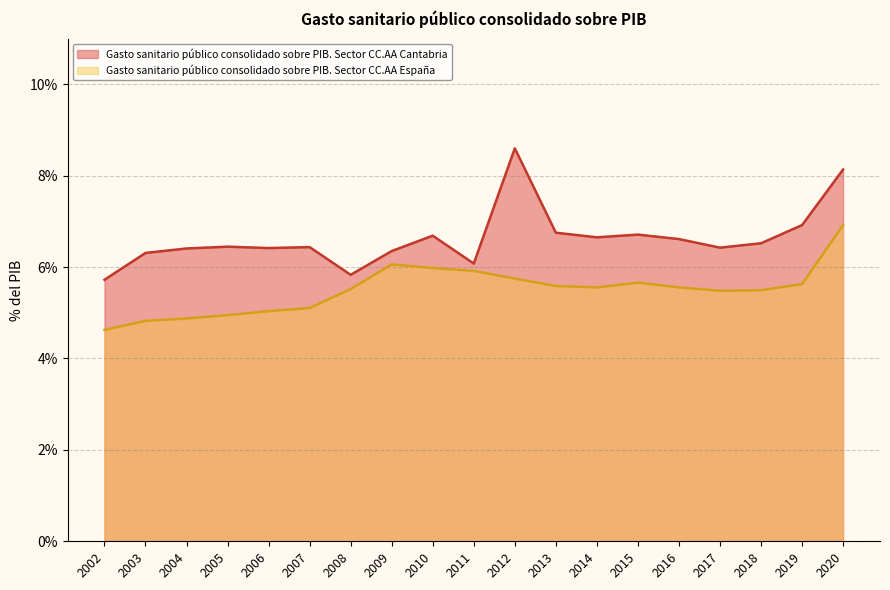

How many lines are shown in the chart?

2